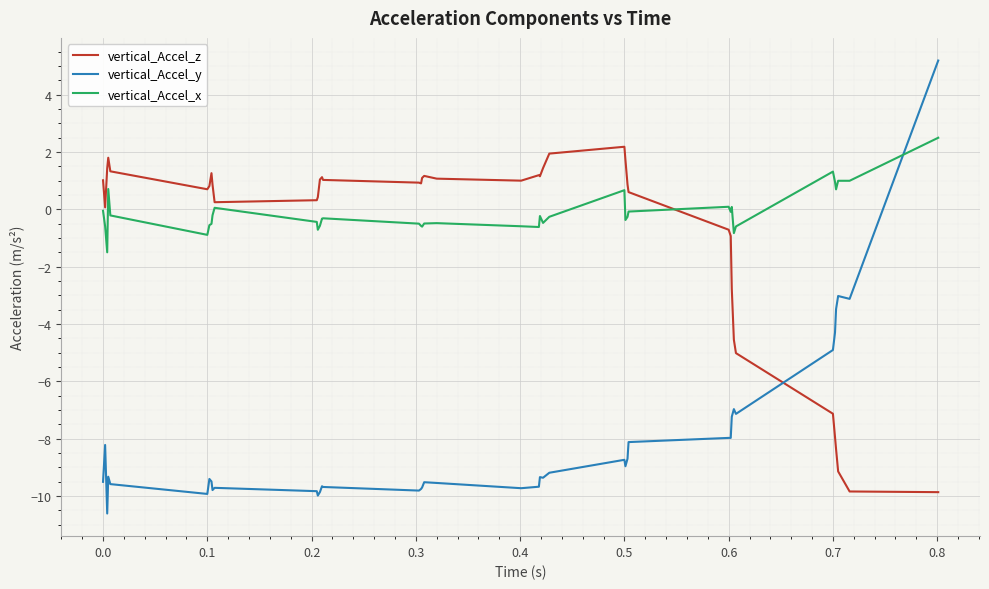

Which series has the largest total across all categories?

vertical_Accel_x